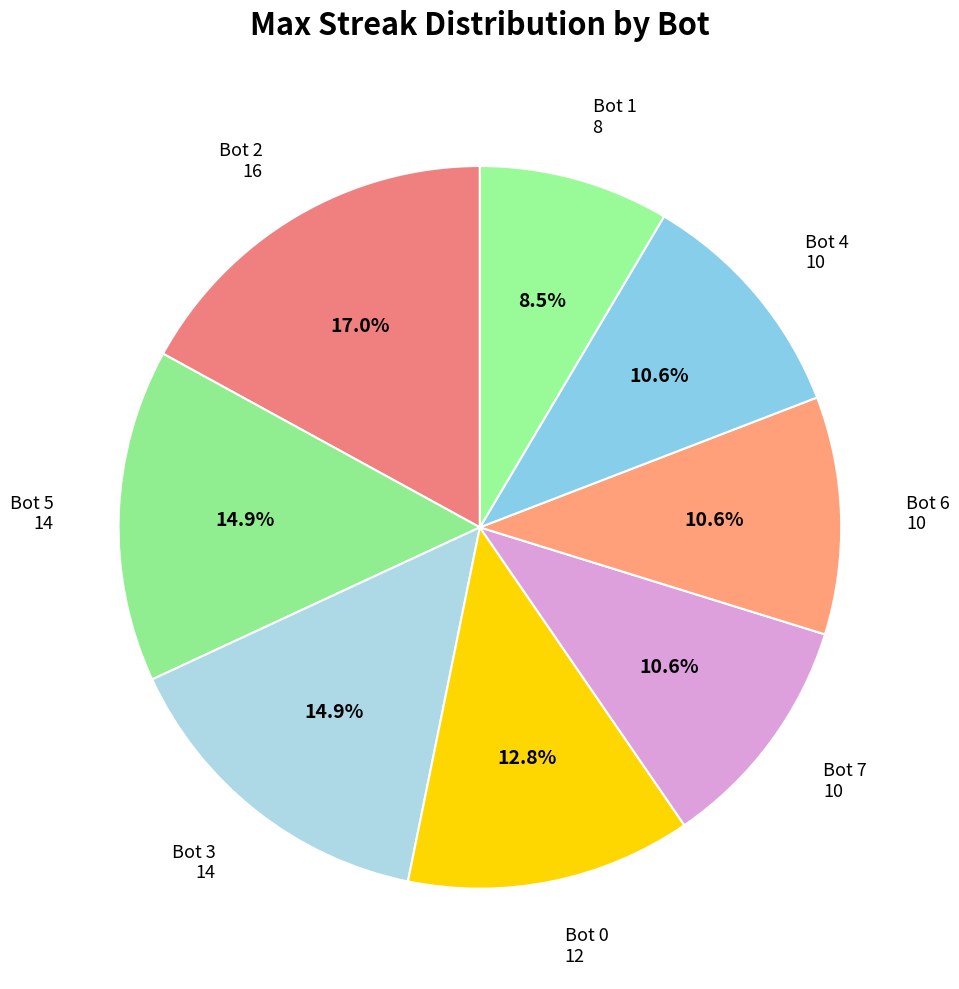

The Bot 0 slice represents 26% of the pie. True or false?

False